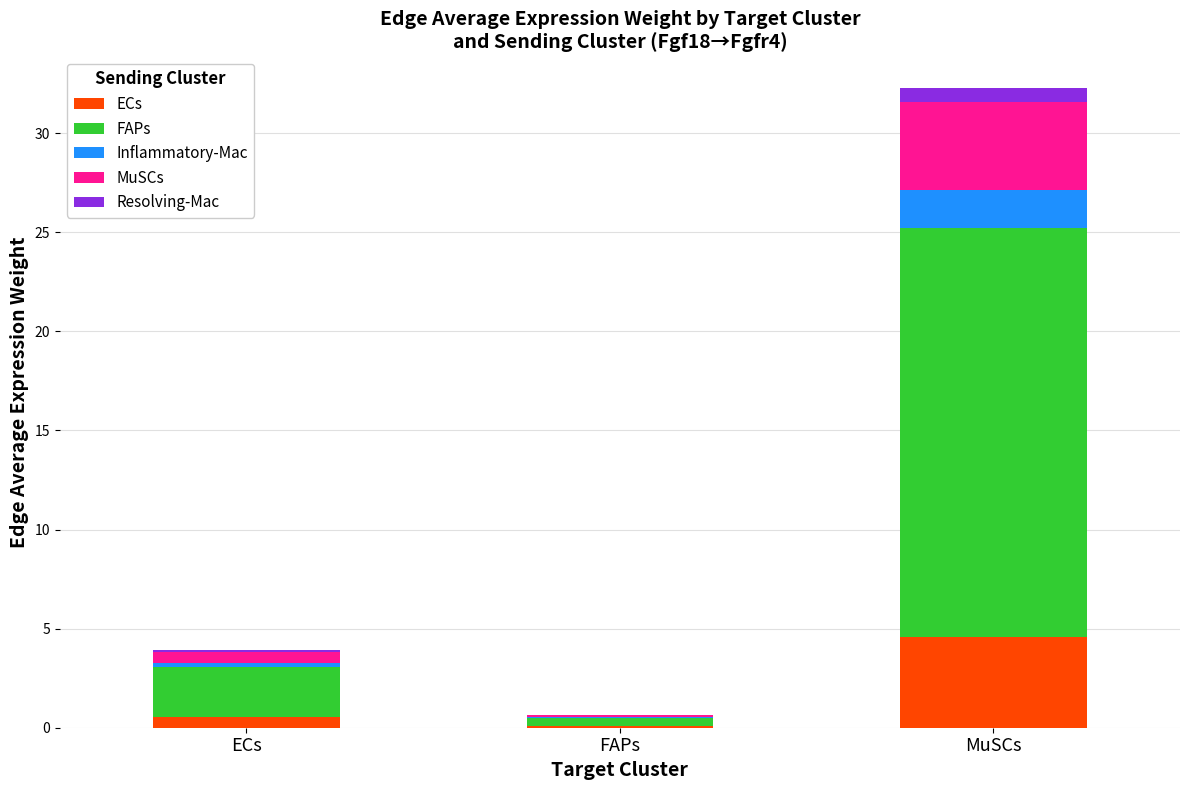

At which category is the sum across all series the highest?

MuSCs